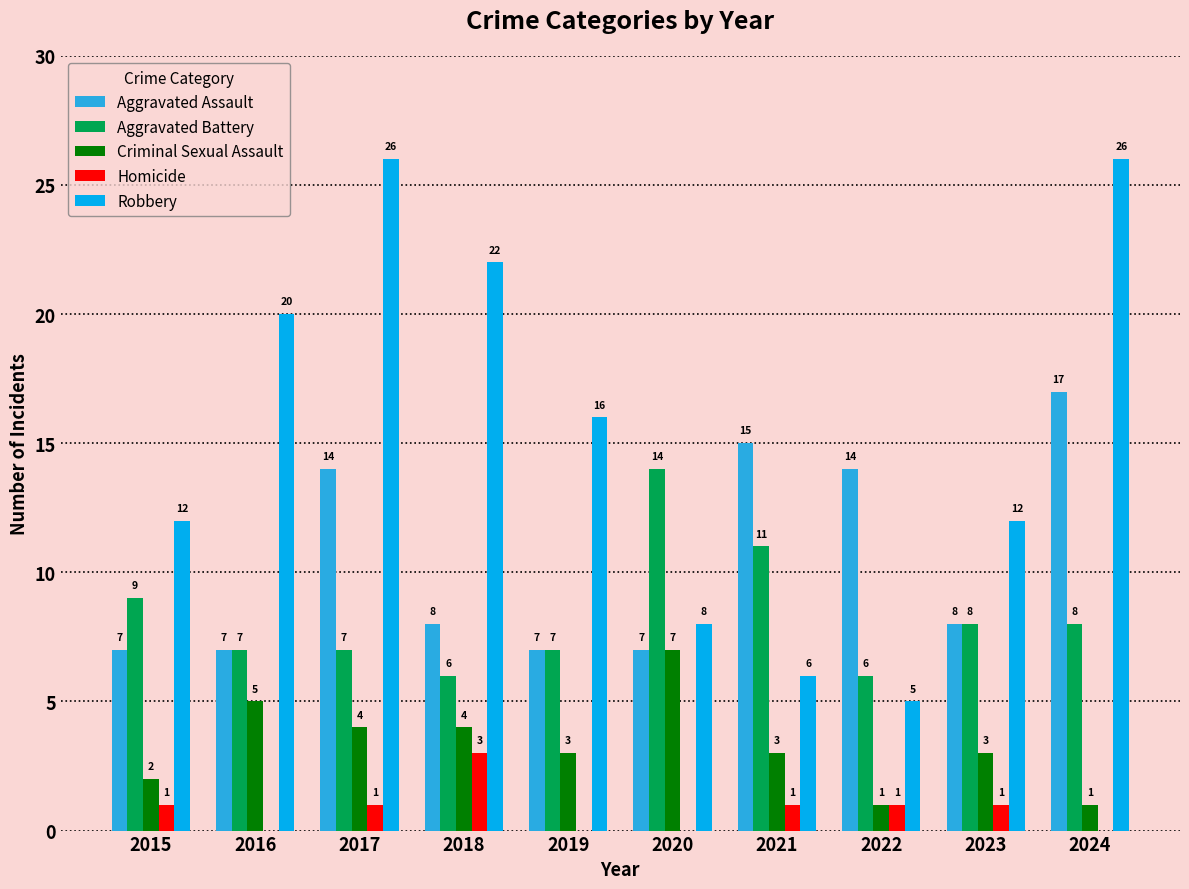

Which category has the highest value in the Homicide series?

2018